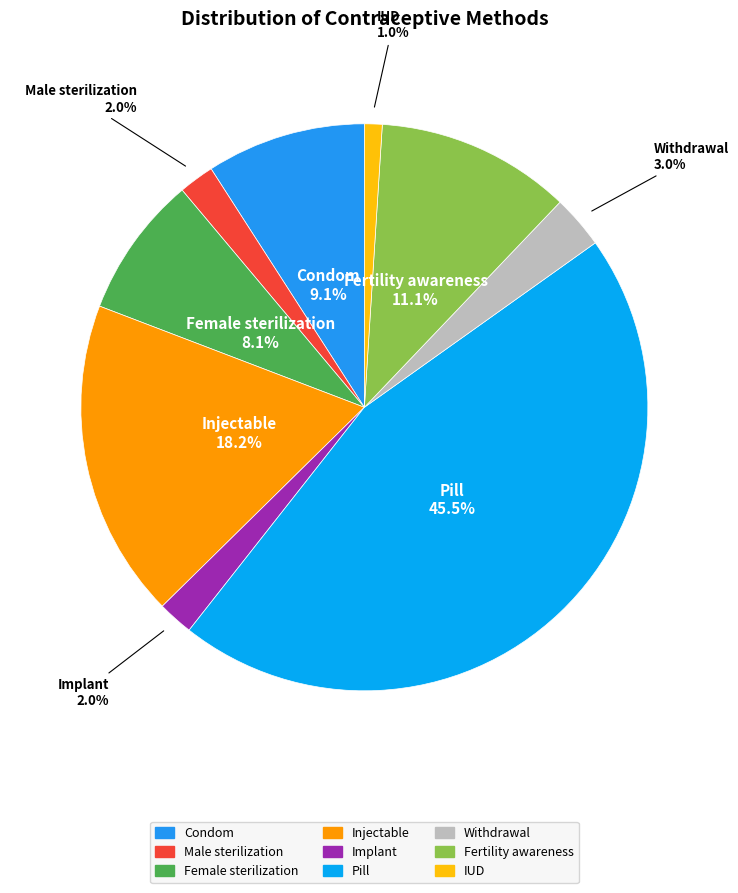

Does Implant represent more than half of the total?

No